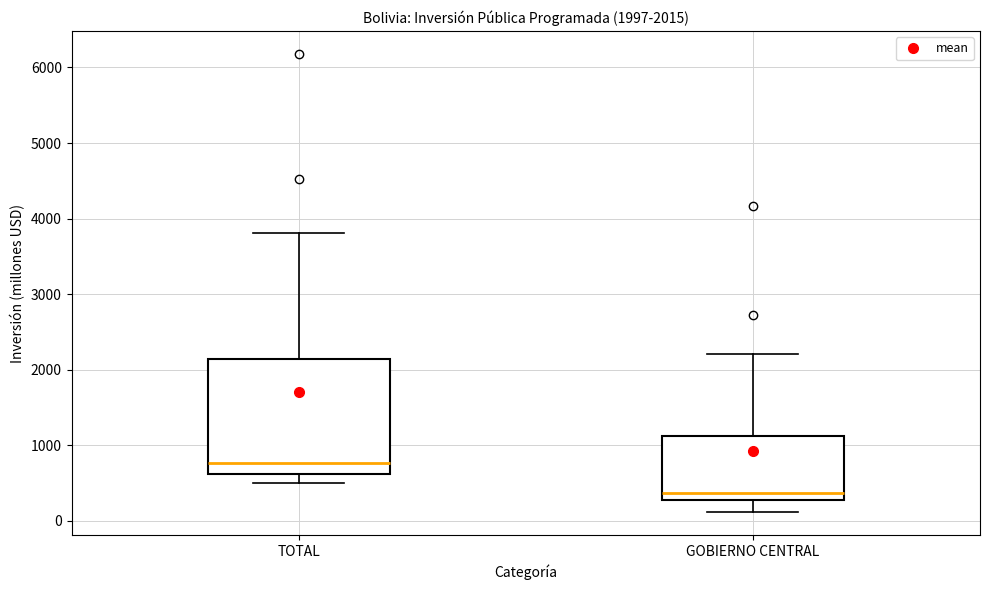

Which box is the tallest, from its lower edge to its upper edge?

TOTAL